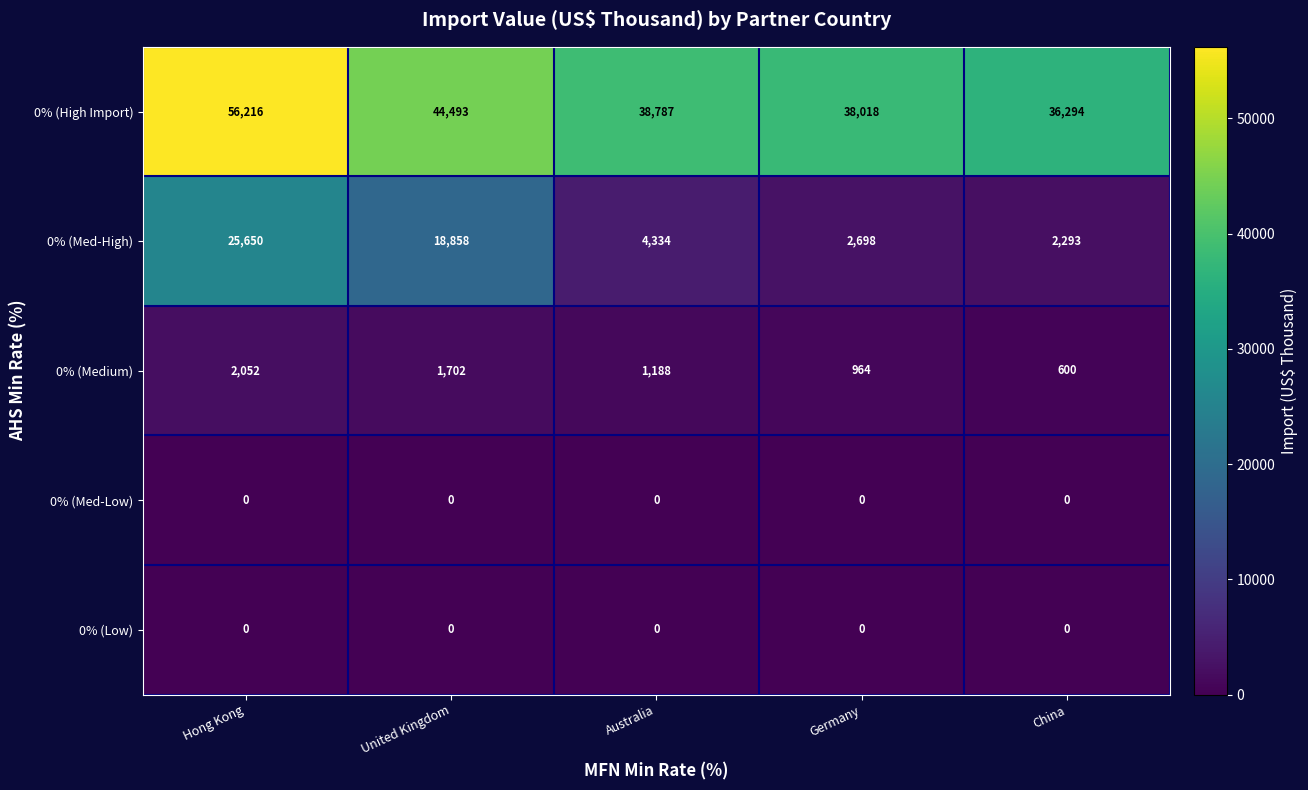

Reading left to right, transcribe all the data shown in this chart.

0% (High Import): 56216	44493	38787	38018	36294
0% (Med-High): 25650	18858	4334	2698	2293
0% (Medium): 2052	1702	1188	964	600
0% (Med-Low): 0	0	0	0	0
0% (Low): 0	0	0	0	0